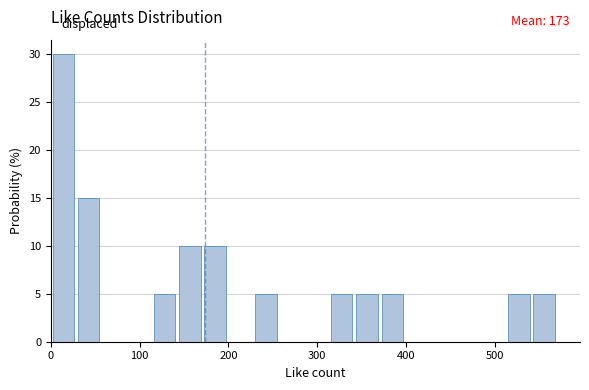

Around what value on the x-axis is the tallest bar? Give the approximate position of its centre, as read against the axis.

10